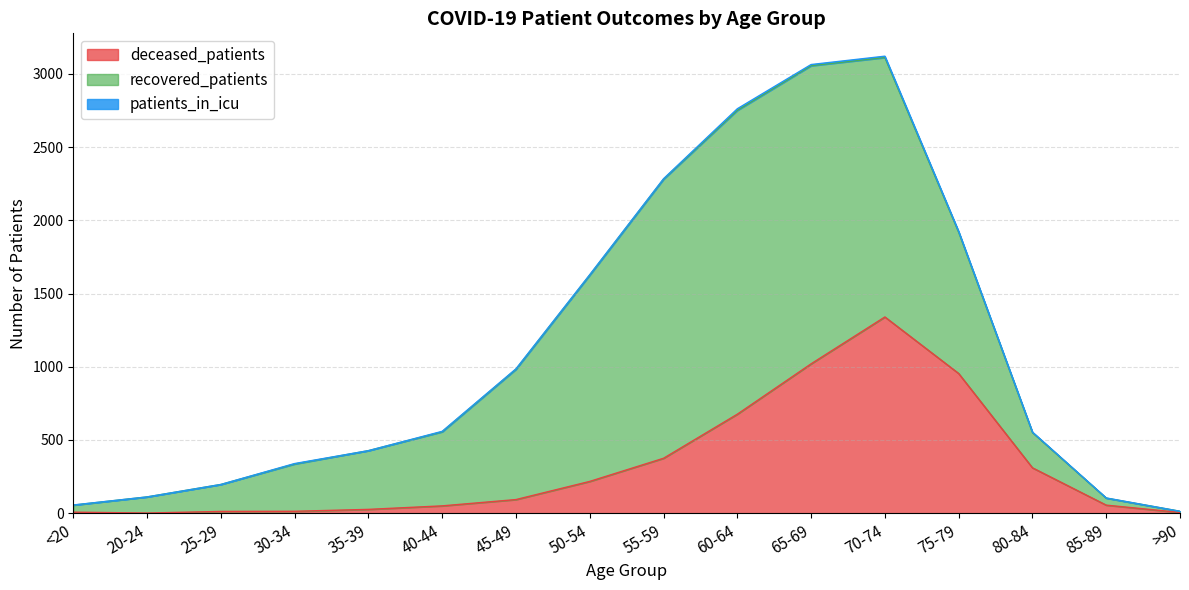

True or false: deceased_patients has more than 2 interior local peaks.

False